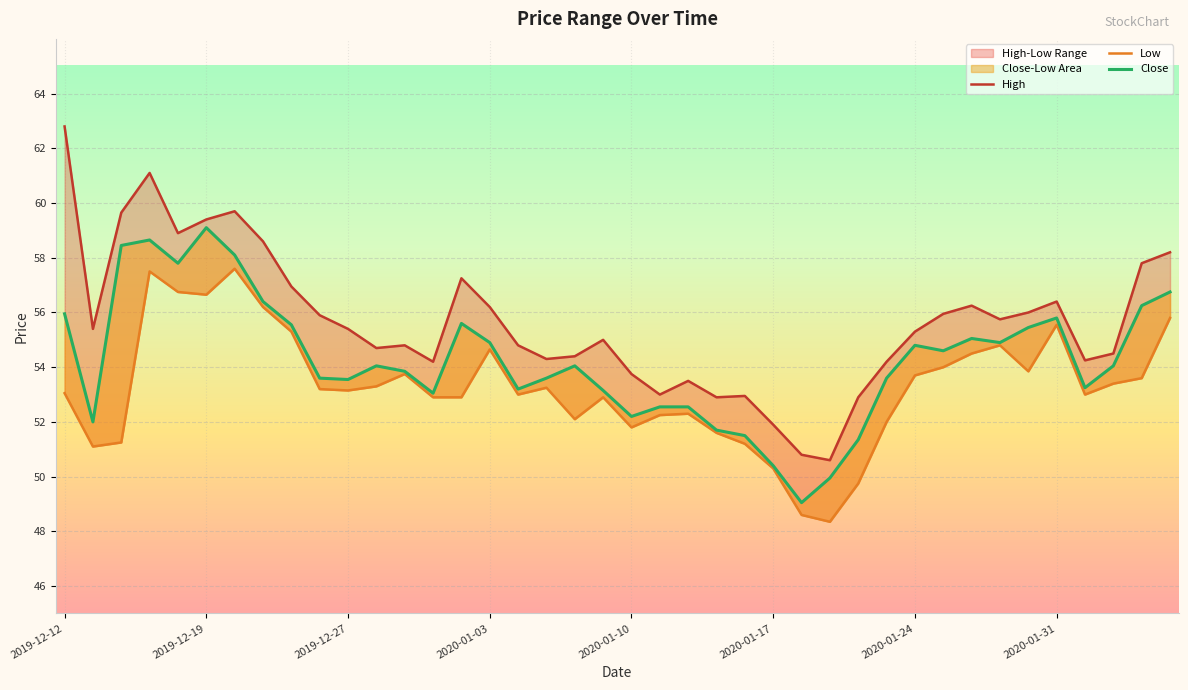

True or false: Close and Low intersect in this chart.

False